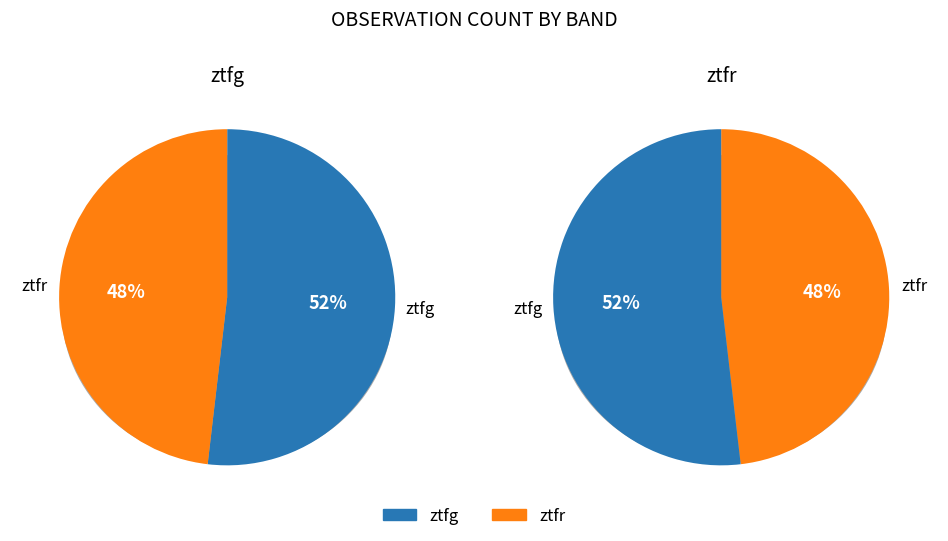

To the nearest percent, what is the difference between the largest and smallest slice percentages?

4%